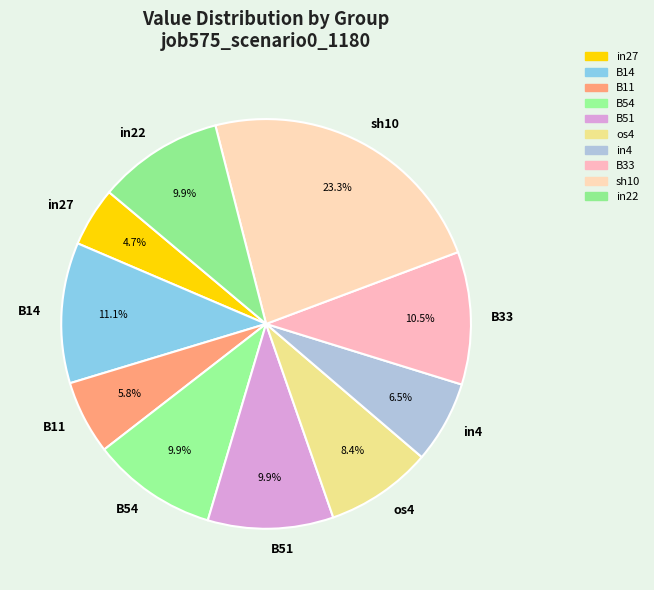

How many segments does this pie chart have?

10